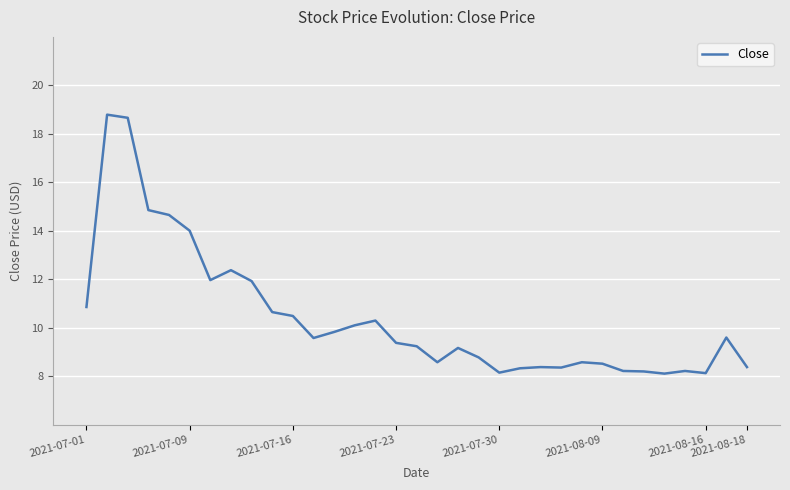

What is the smallest value displayed?

8.1